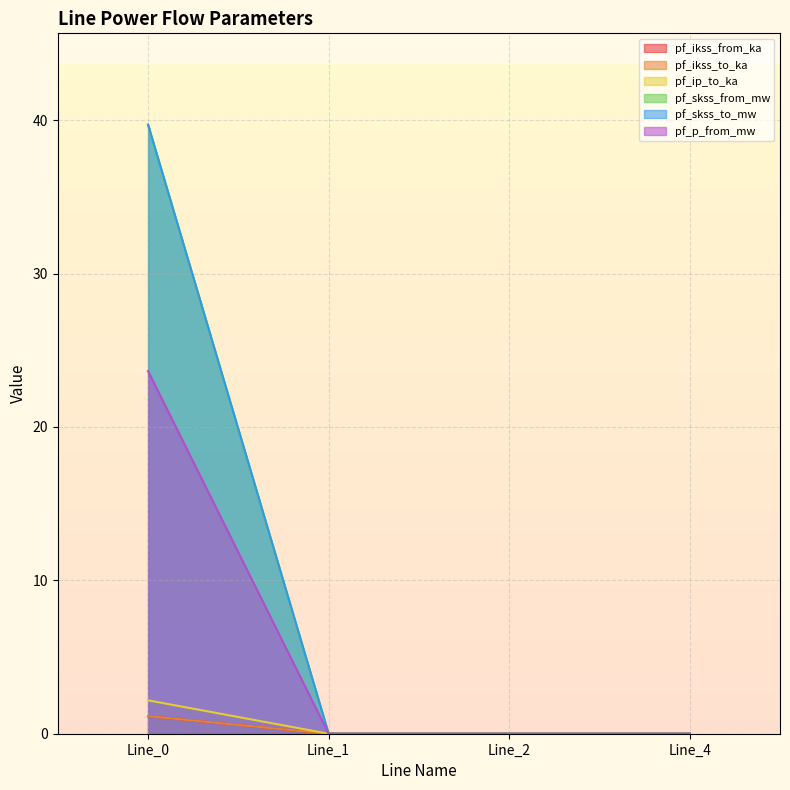

What is the spread (max minus min) of values at Line_0?

38.6